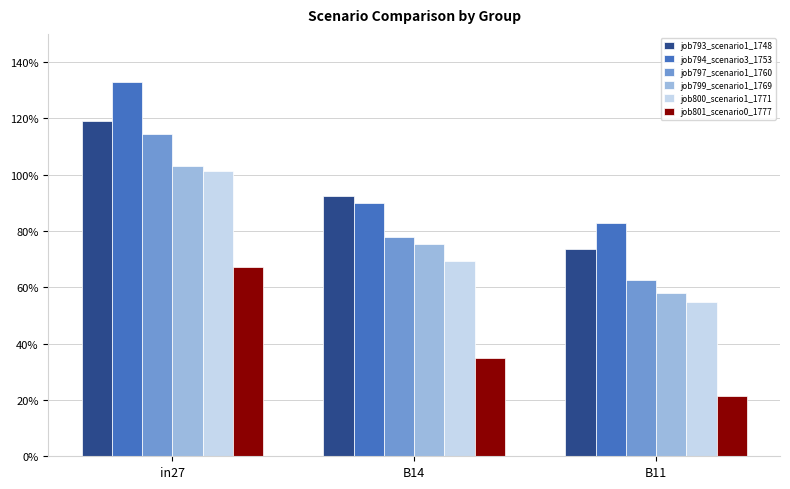

What is the minimum value for job800_scenario1_1771?

0.5